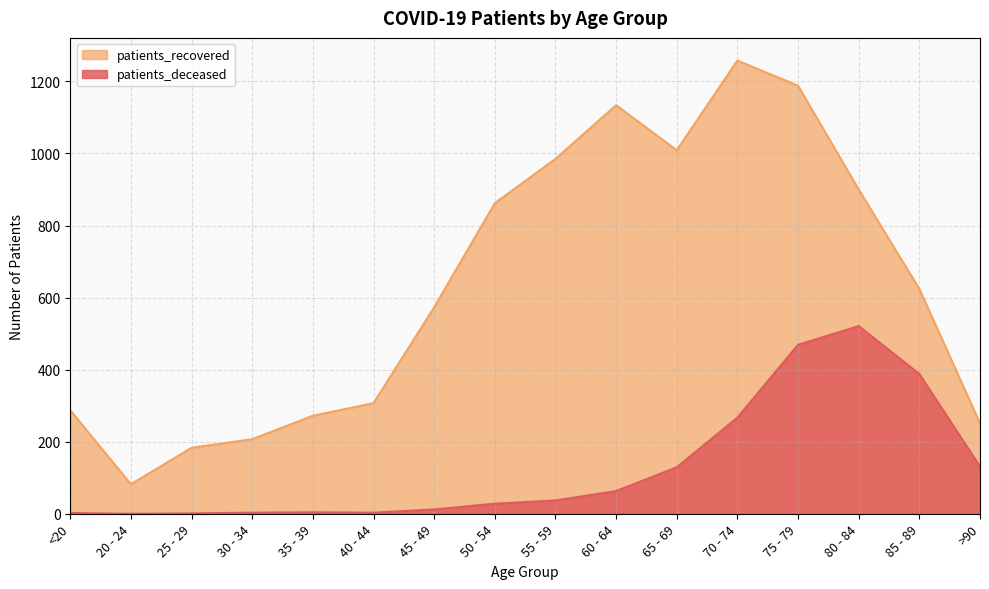

Rank the series by their maximum value, from highest to lowest.

patients_recovered, patients_deceased